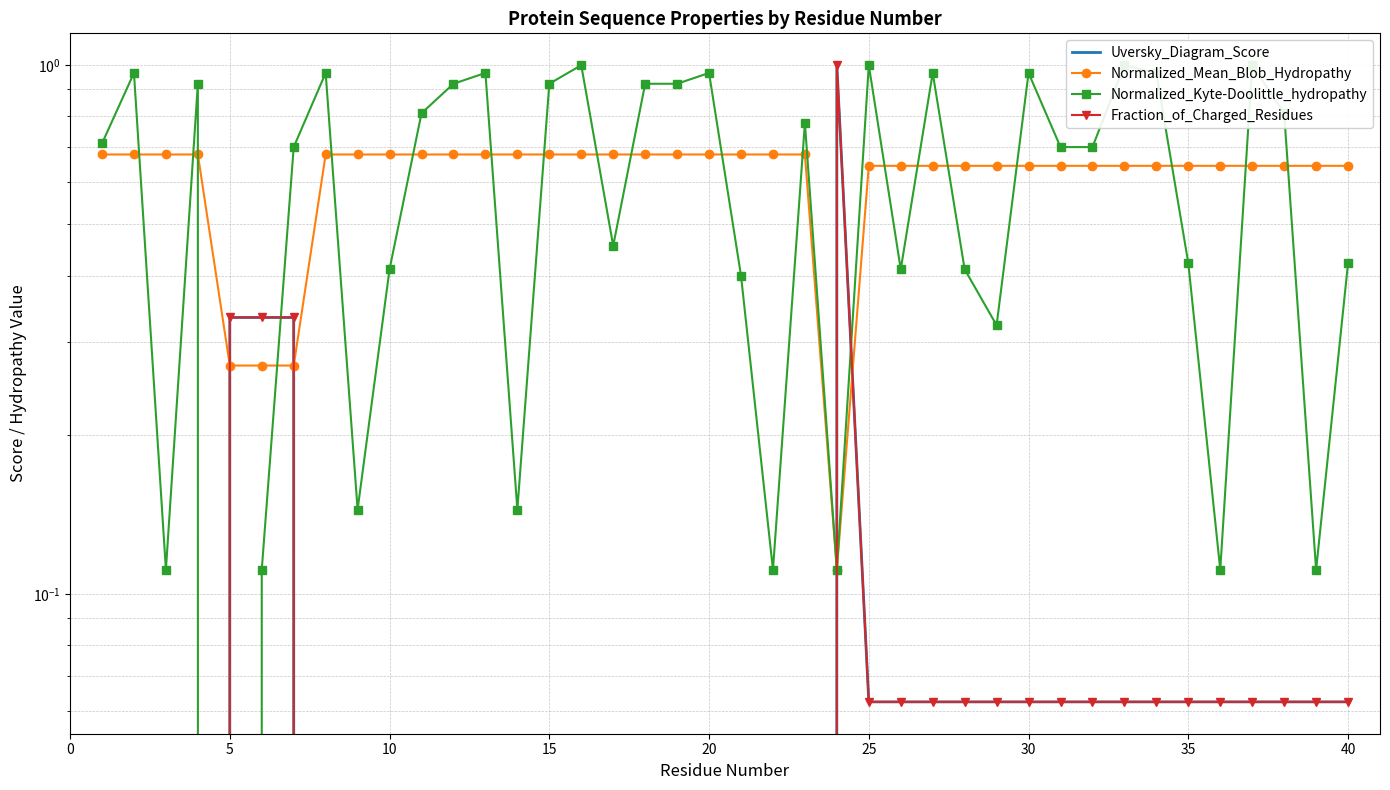

At how many categories does at least one series exceed 0?

40